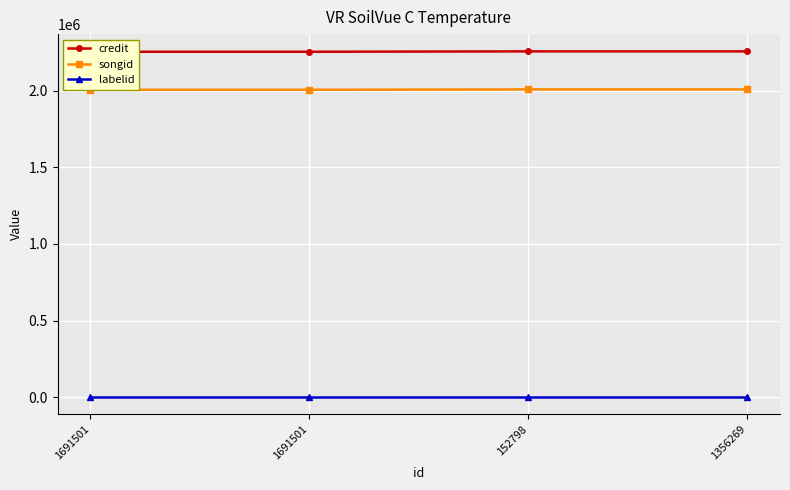

True or false: songid has more than 0 points higher than both neighbors.

False